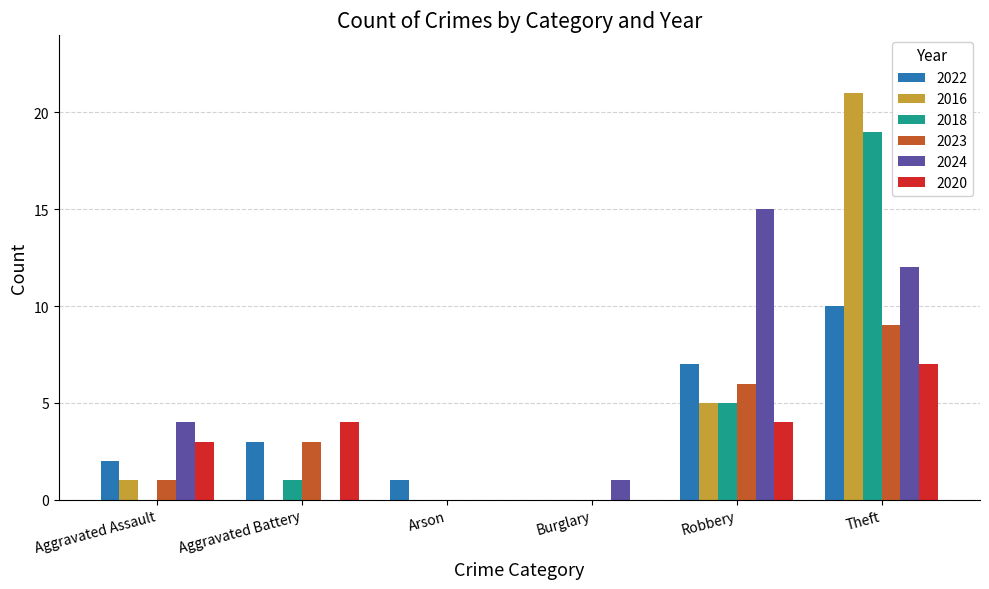

What is the greatest value displayed?

21